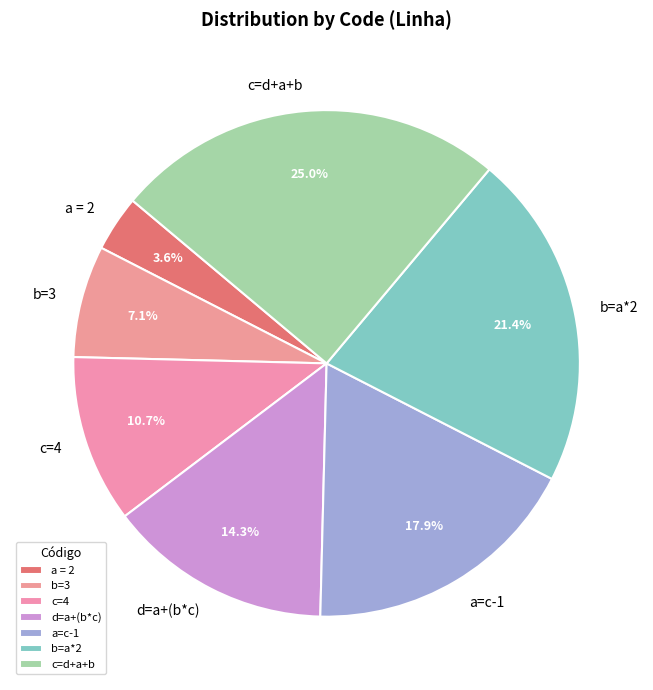

Between a = 2 and c=d+a+b, which is larger?

c=d+a+b